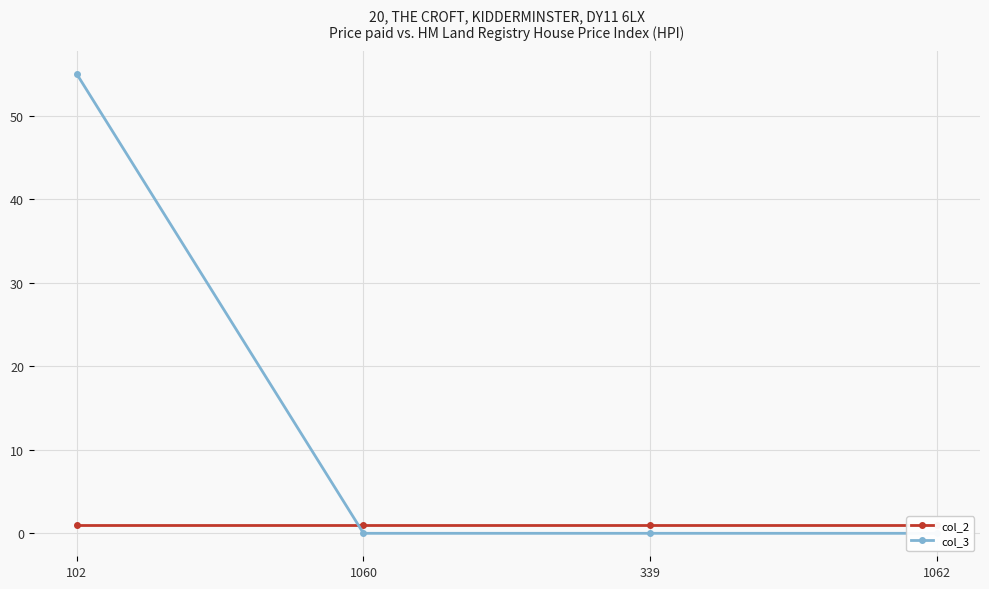

True or false: col_2 has more than 2 interior local peaks.

False